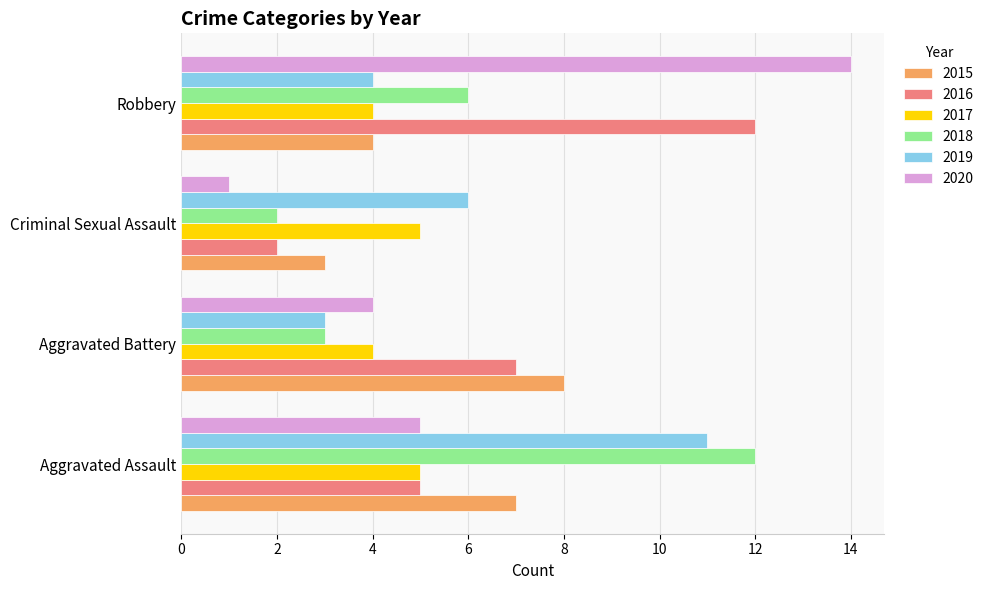

What are all the series names shown in the legend?

2015, 2016, 2017, 2018, 2019, 2020